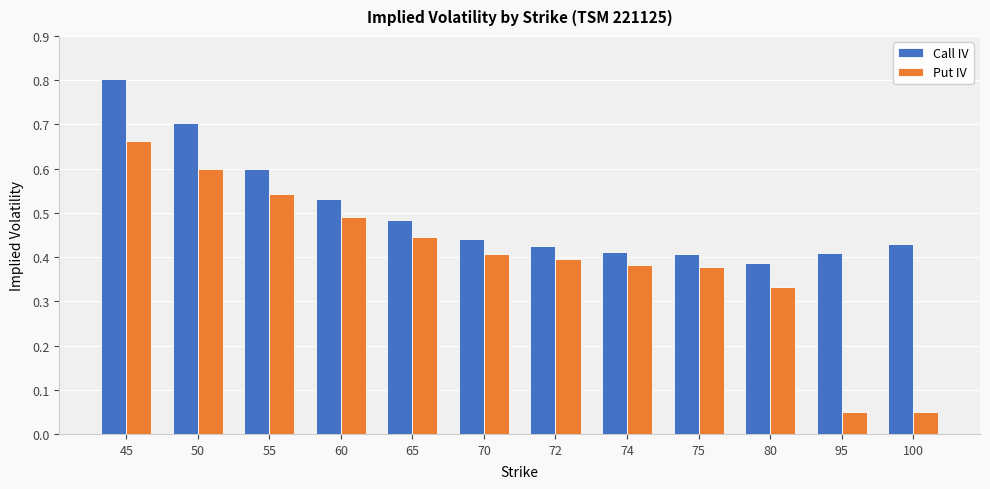

Count the number of categories in the chart.

12